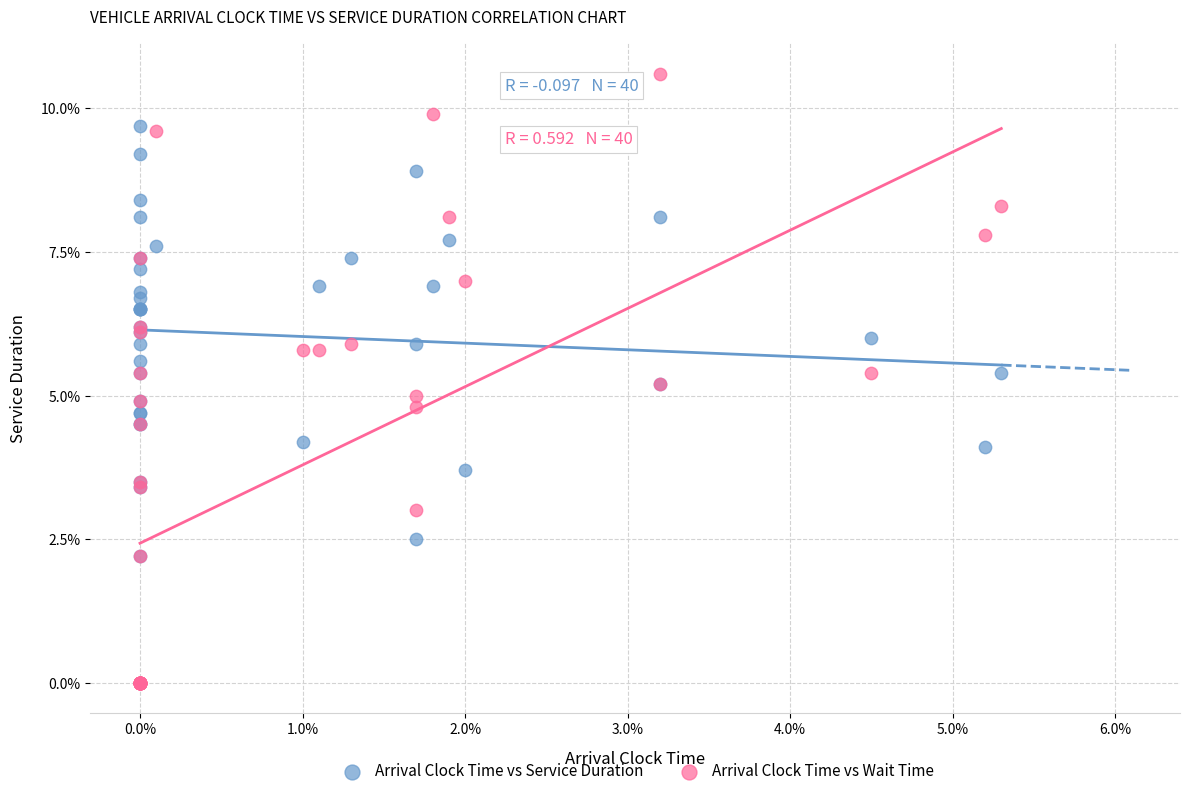

Which series reaches the maximum Y coordinate?

Arrival Clock Time vs Wait Time